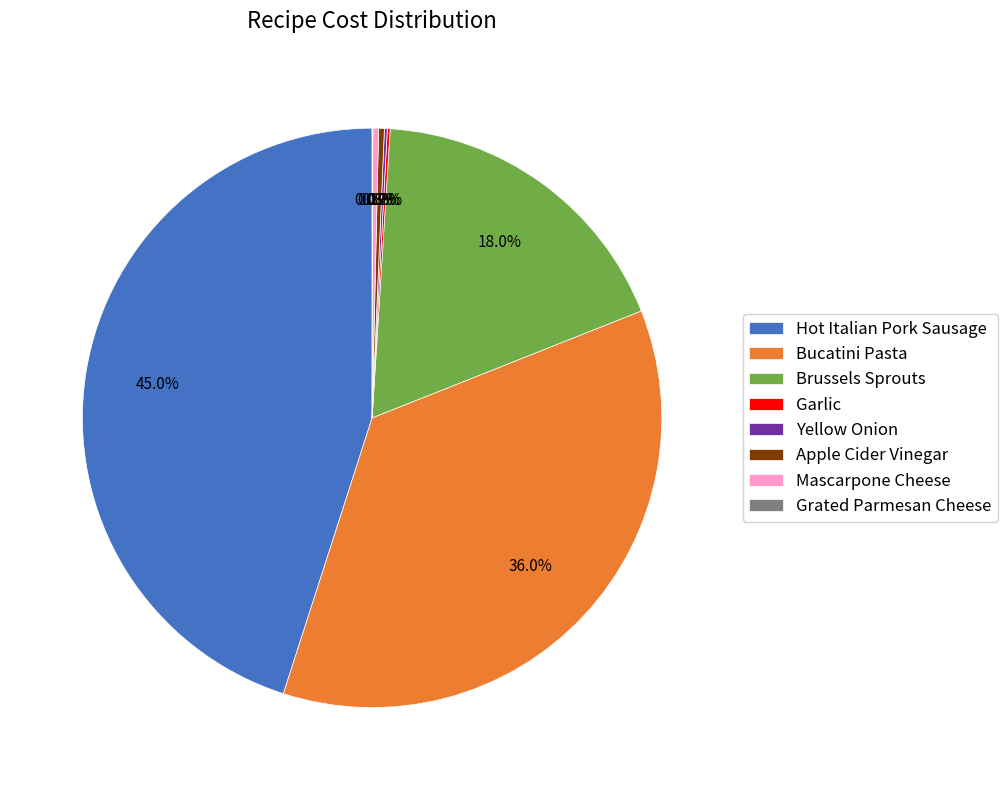

Which category has the biggest portion of the pie?

Hot Italian Pork Sausage